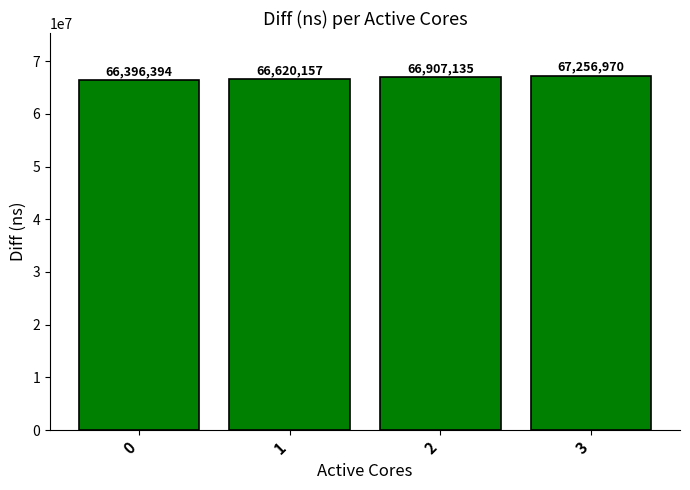

How many data points does each series have?

4